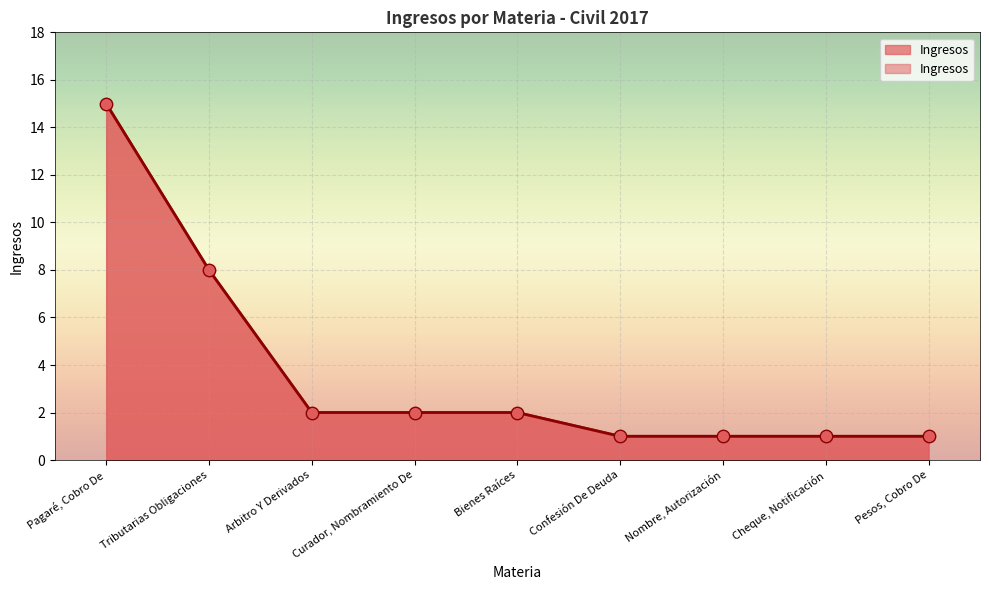

What is the change in value from Bienes Raíces to Confesión De Deuda?

-1